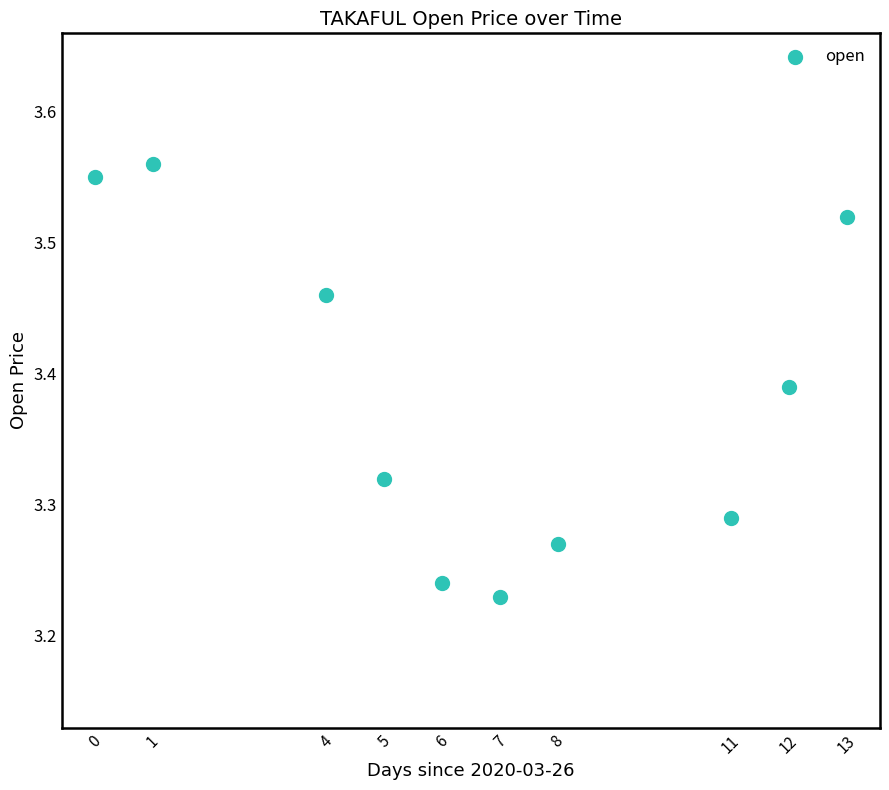

What is the range of Y values (max minus min)?

0.3